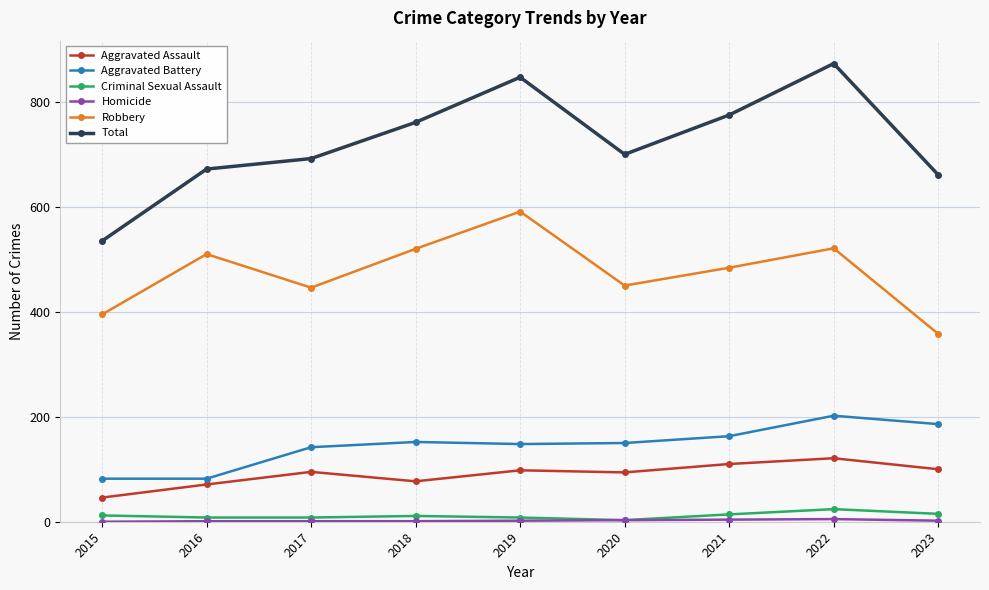

What is the difference between the Total values at 2015 and 2021?

240